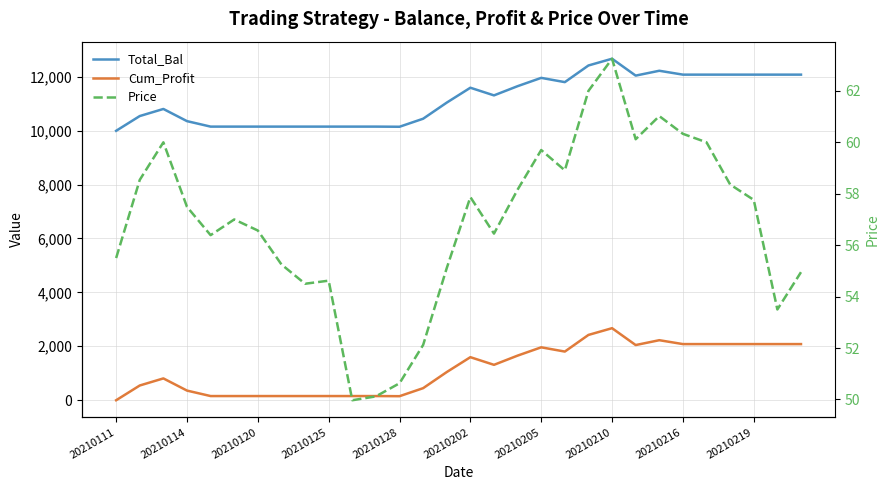

Reading right to left, what are all the values shown in this chart?

Total_Bal: 12079.0	12079.0	12079.0	12079.0	12079.0	12079.0	12223.1	12043.1	12669.1	12419.1	11801.1	11959.1	11651.1	11309.1	11593.1	11041.1	10443.1	10145.1	10150.1	10150.1	10150.1	10150.1	10150.1	10150.1	10150.1	10150.1	10353.2	10805.0	10542.2	9995.0
Cum_Profit: 2079.0	2079.0	2079.0	2079.0	2079.0	2079.0	2223.1	2043.1	2669.1	2419.1	1801.1	1959.1	1651.1	1309.1	1593.1	1041.1	443.1	145.1	150.1	150.1	150.1	150.1	150.1	150.1	150.1	150.1	353.2	805.0	542.2	-5.0
Price: 55.0	53.5	57.8	58.4	60.0	60.3	61.0	60.1	63.2	62.0	58.9	59.7	58.2	56.5	57.9	55.1	52.1	50.6	50.1	50.0	54.6	54.5	55.2	56.6	57.0	56.4	57.5	60.0	58.5	55.5